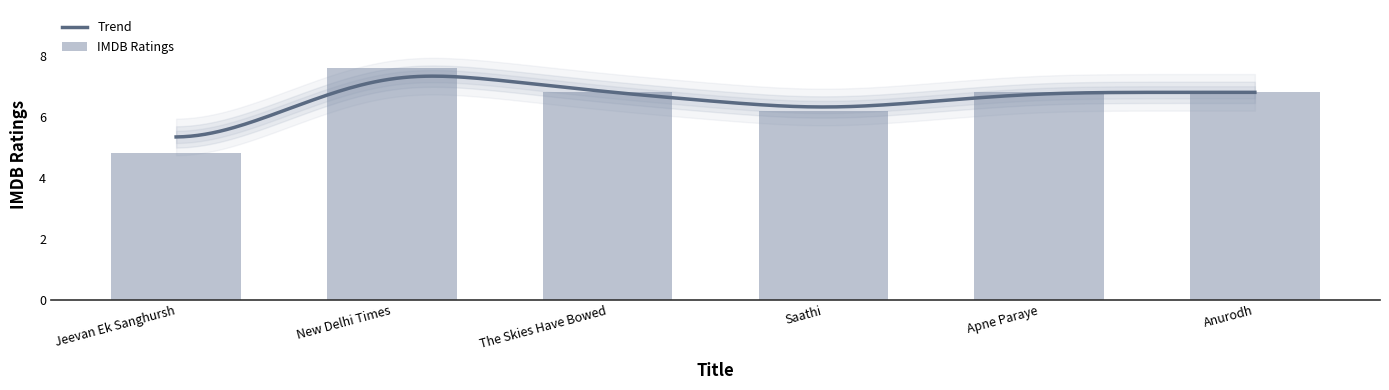

What is the greatest value displayed?

7.6